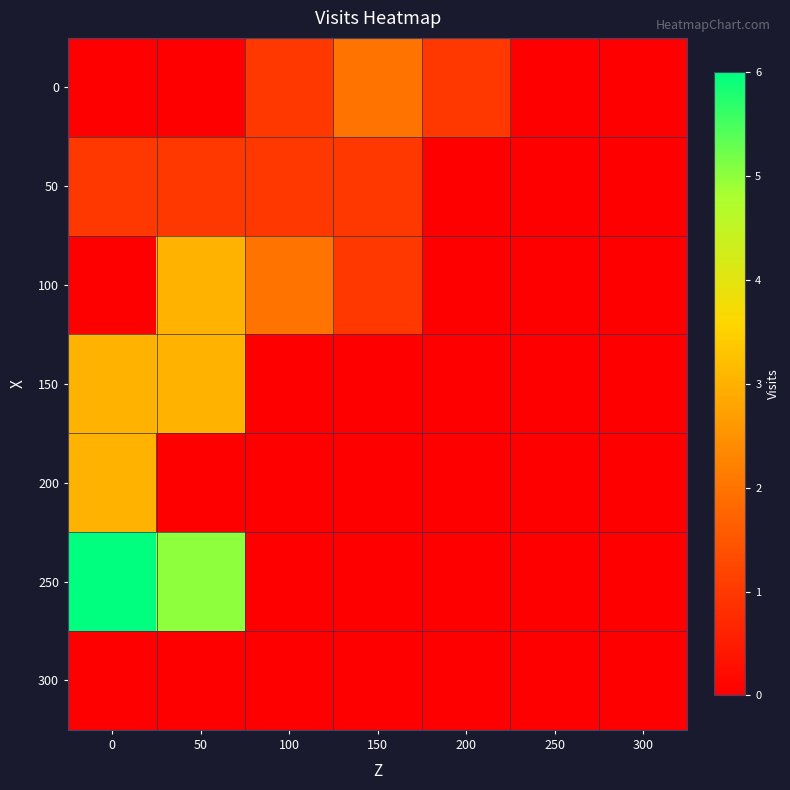

Reading right to left, extract all data points from this chart.

0: 300=0	250=0	200=1	150=2	100=1	50=0	0=0
50: 300=0	250=0	200=0	150=1	100=1	50=1	0=1
100: 300=0	250=0	200=0	150=1	100=2	50=3	0=0
150: 300=0	250=0	200=0	150=0	100=0	50=3	0=3
200: 300=0	250=0	200=0	150=0	100=0	50=0	0=3
250: 300=0	250=0	200=0	150=0	100=0	50=5	0=6
300: 300=0	250=0	200=0	150=0	100=0	50=0	0=0